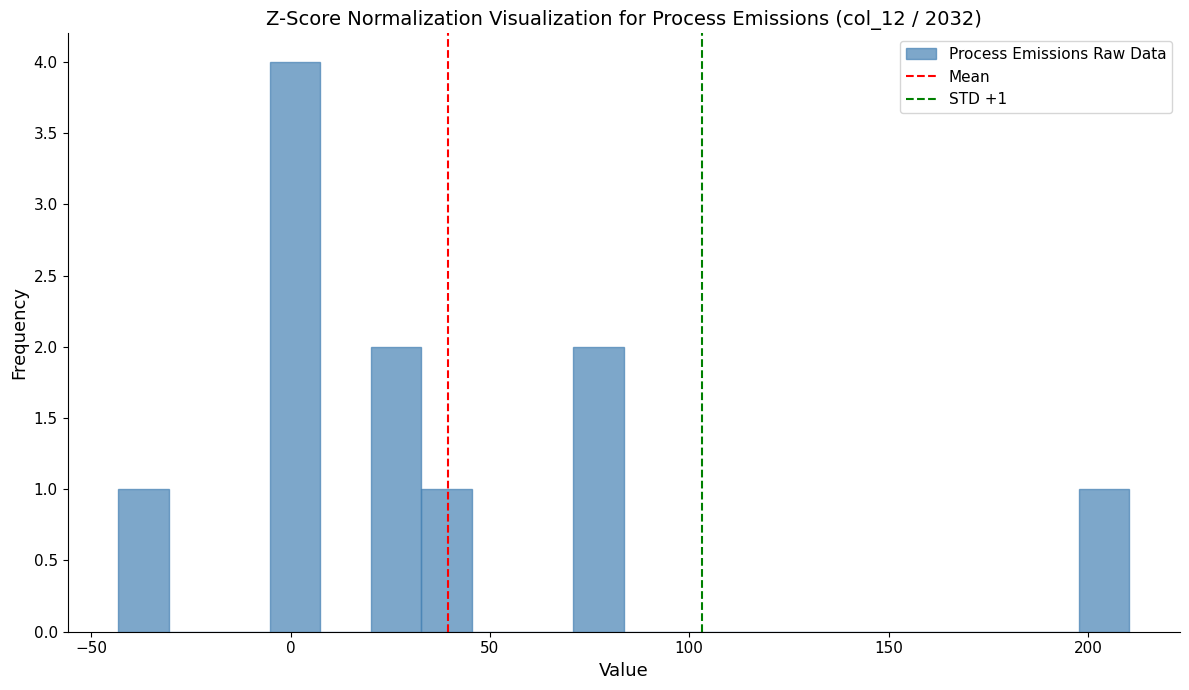

Around what value on the x-axis is the tallest bar? Give the approximate position of its centre, as read against the axis.

0